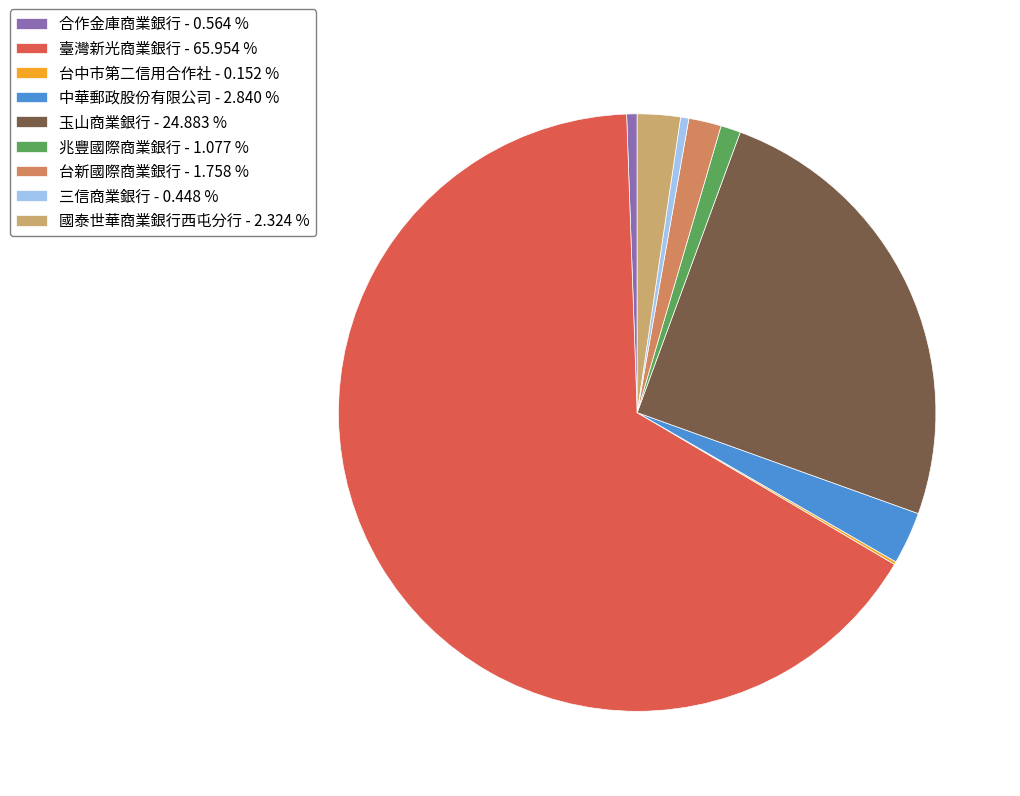

Rank the categories by value from lowest to highest.

台中市第二信用合作社, 三信商業銀行, 合作金庫商業銀行, 兆豐國際商業銀行, 台新國際商業銀行, 國泰世華商業銀行西屯分行, 中華郵政股份有限公司, 玉山商業銀行, 臺灣新光商業銀行